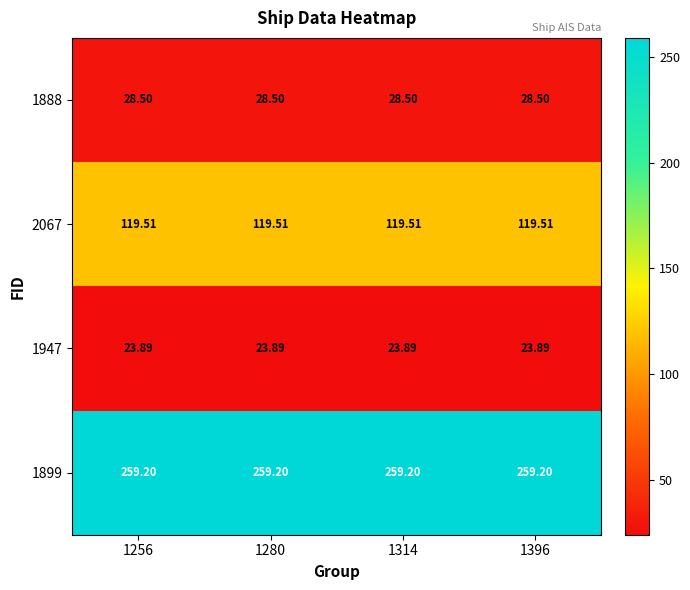

Is the value of 2067 at 1280 greater than the value of 1888 at 1314?

Yes